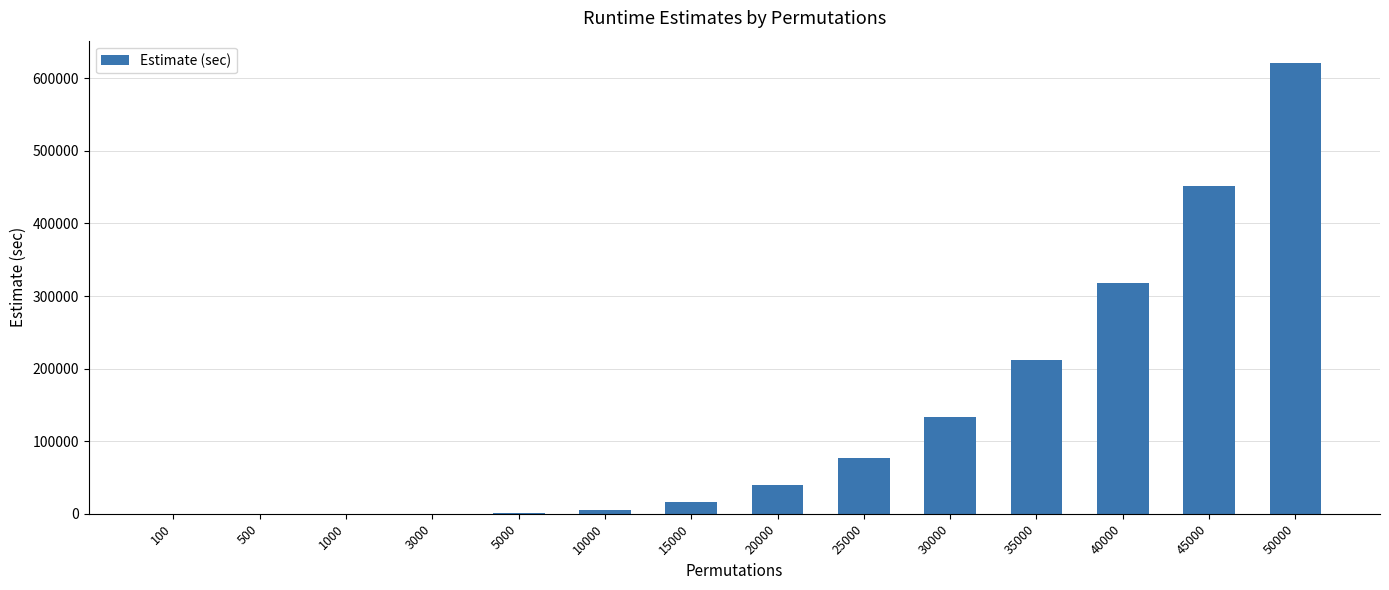

At which category does the chart reach its peak across all series?

50000